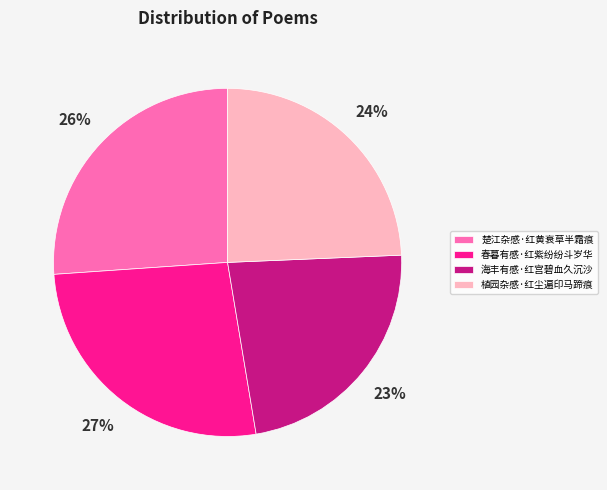

What is the ratio of the value at 海丰有感·红宫碧血久沉沙 to the value at 楚江杂感·红黄衰草半霜痕?

0.9